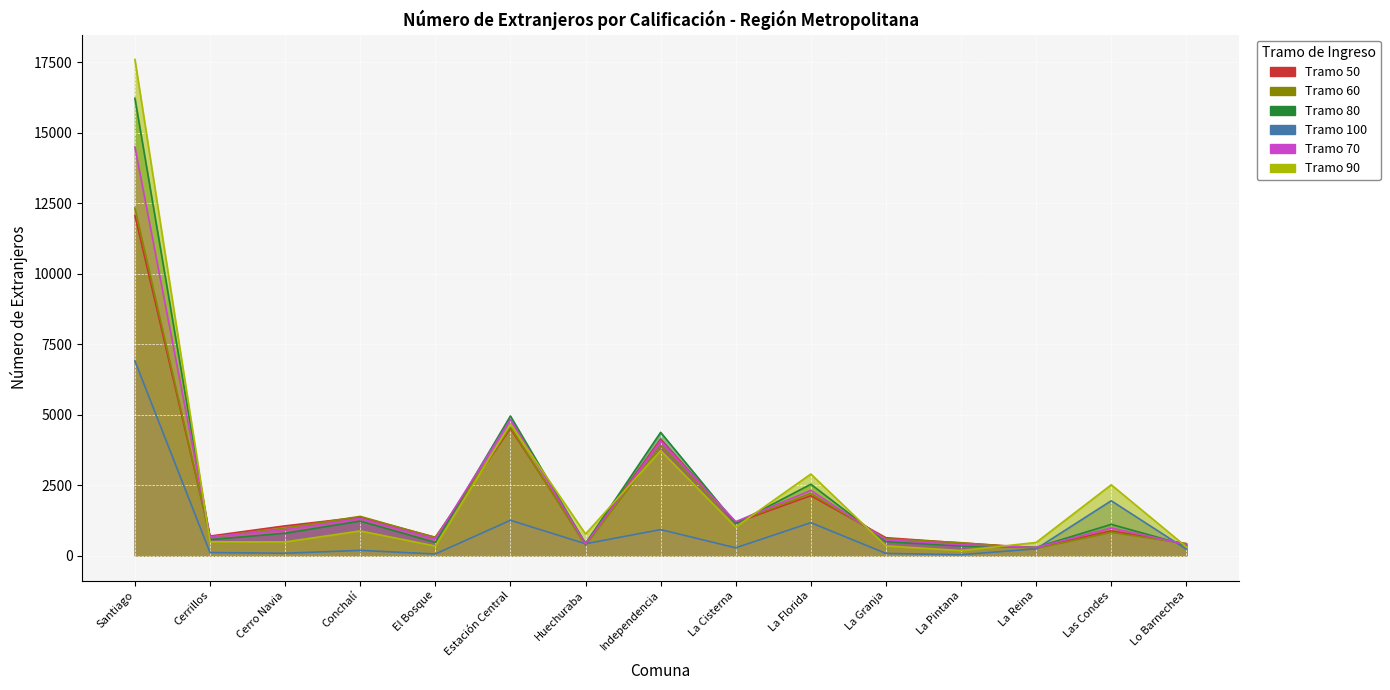

What is the sum of all Tramo 70 values?

33481